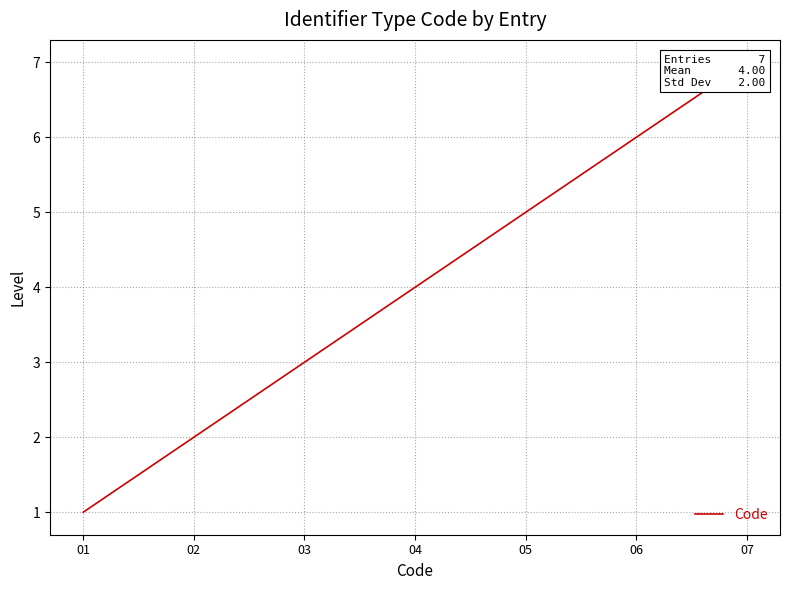

The chart shows a value of 2 at 07. True or false?

False